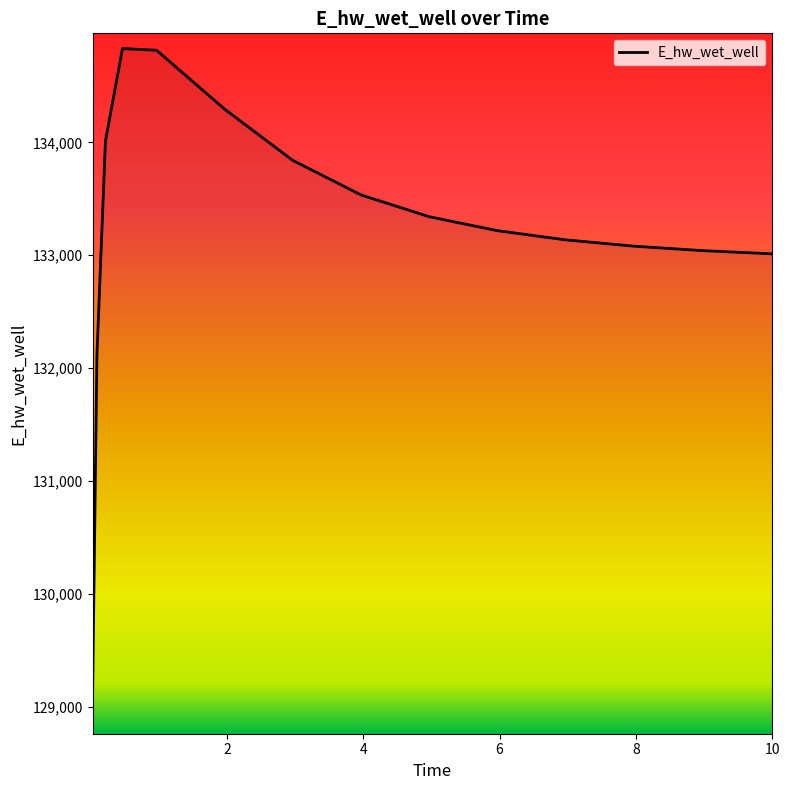

What is the greatest value displayed?

134831.9